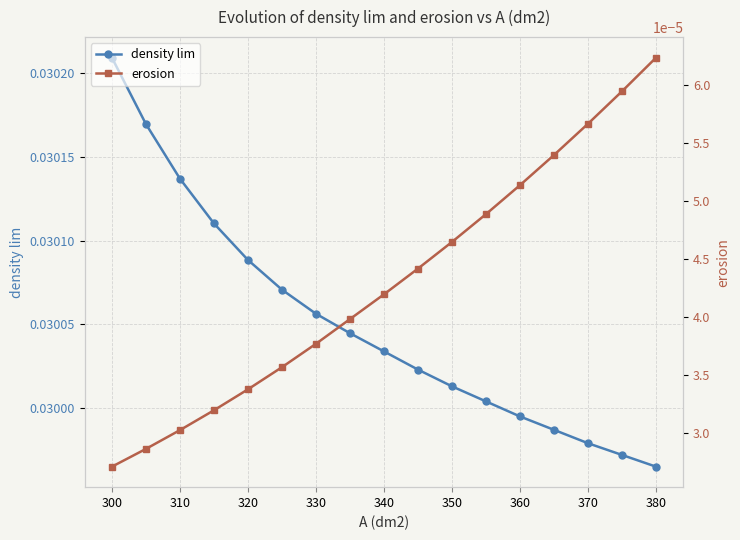

True or false: density lim and erosion intersect in this chart.

False